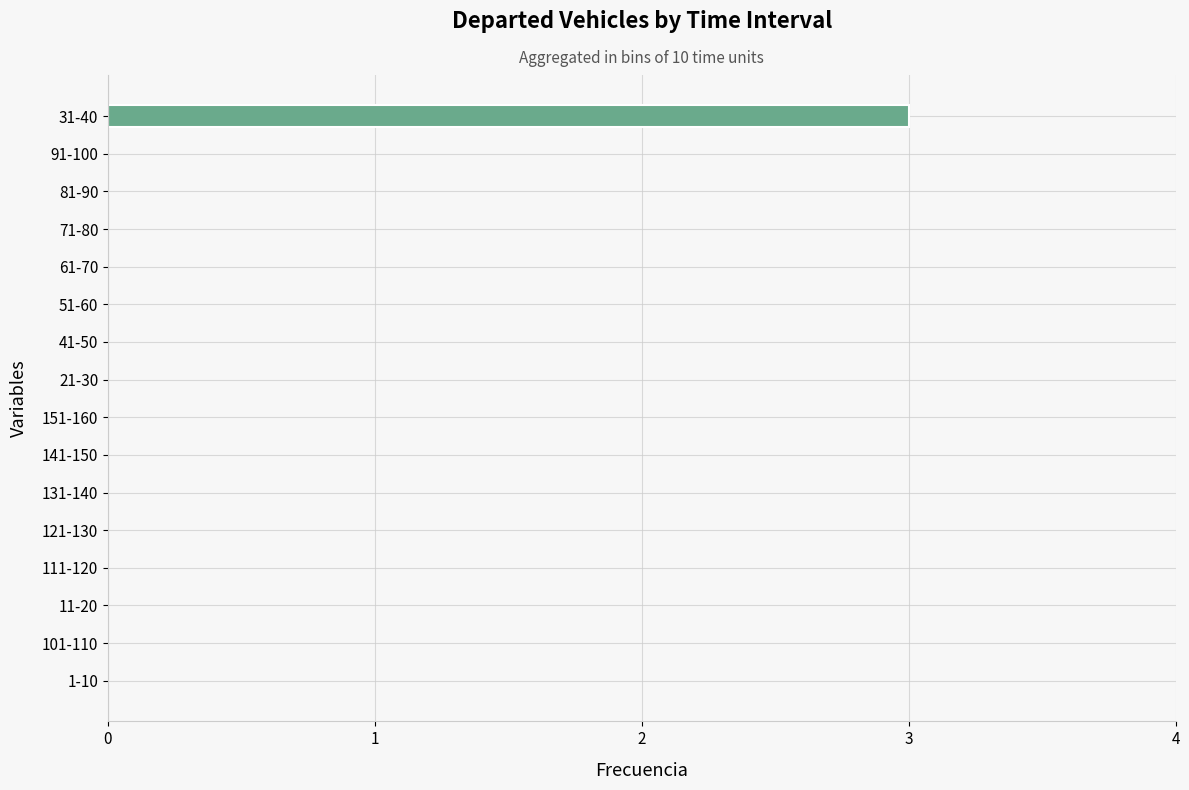

Reading bottom to top, extract all data points from this chart.

1-10=0	101-110=0	11-20=0	111-120=0	121-130=0	131-140=0	141-150=0	151-160=0	21-30=0	41-50=0	51-60=0	61-70=0	71-80=0	81-90=0	91-100=0	31-40=3